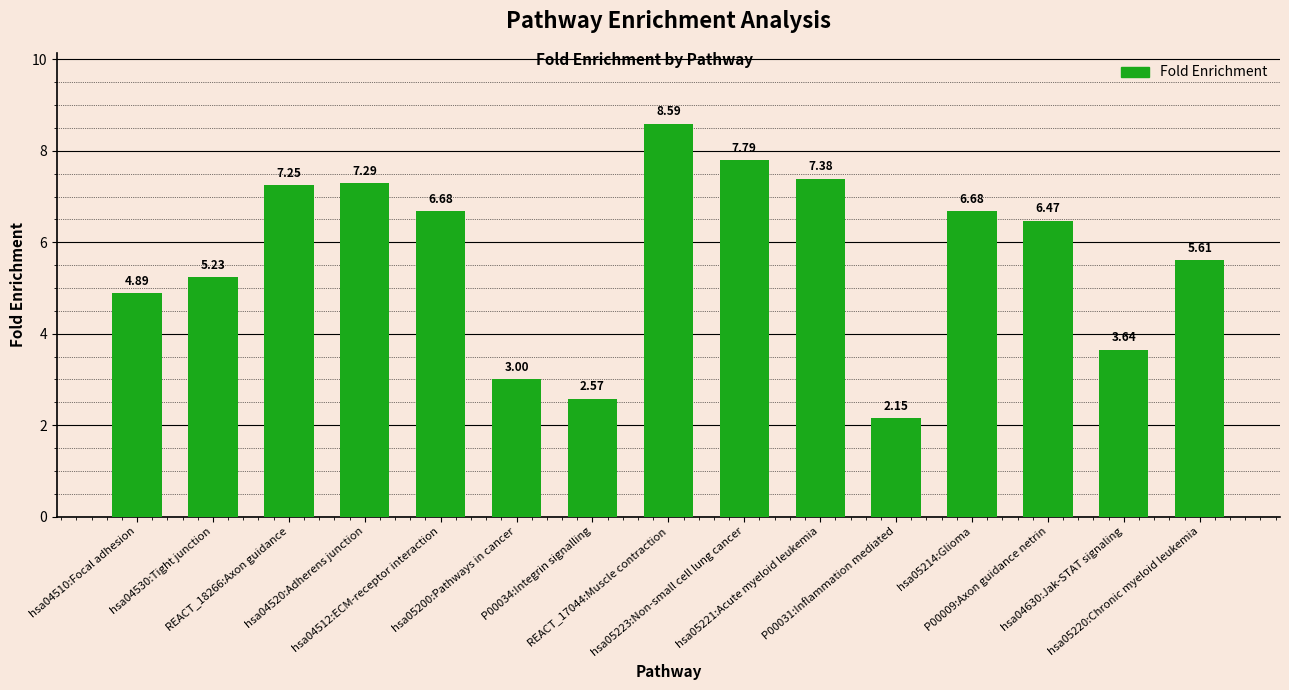

What is the difference between the maximum and minimum values?

6.4